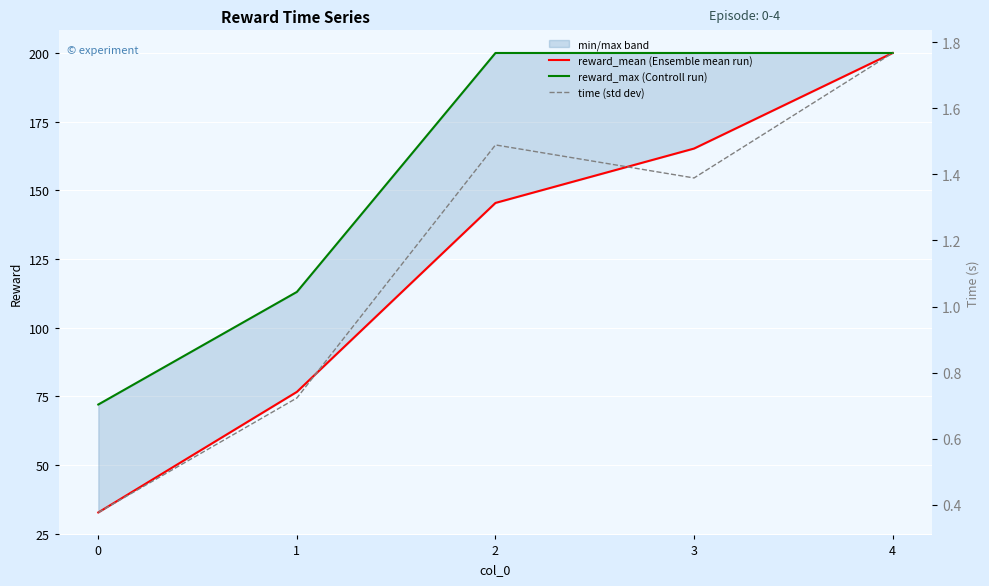

Rank the categories by reward_mean (Ensemble mean run) value from highest to lowest.

4, 3, 2, 1, 0